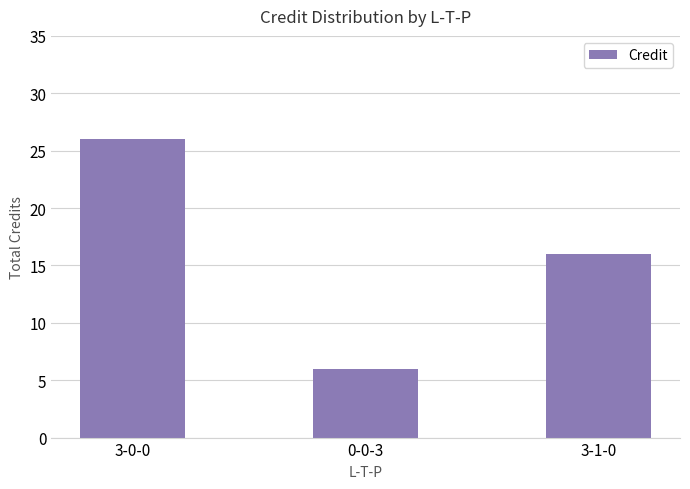

True or false: the data shows 1 at 0-0-3.

False